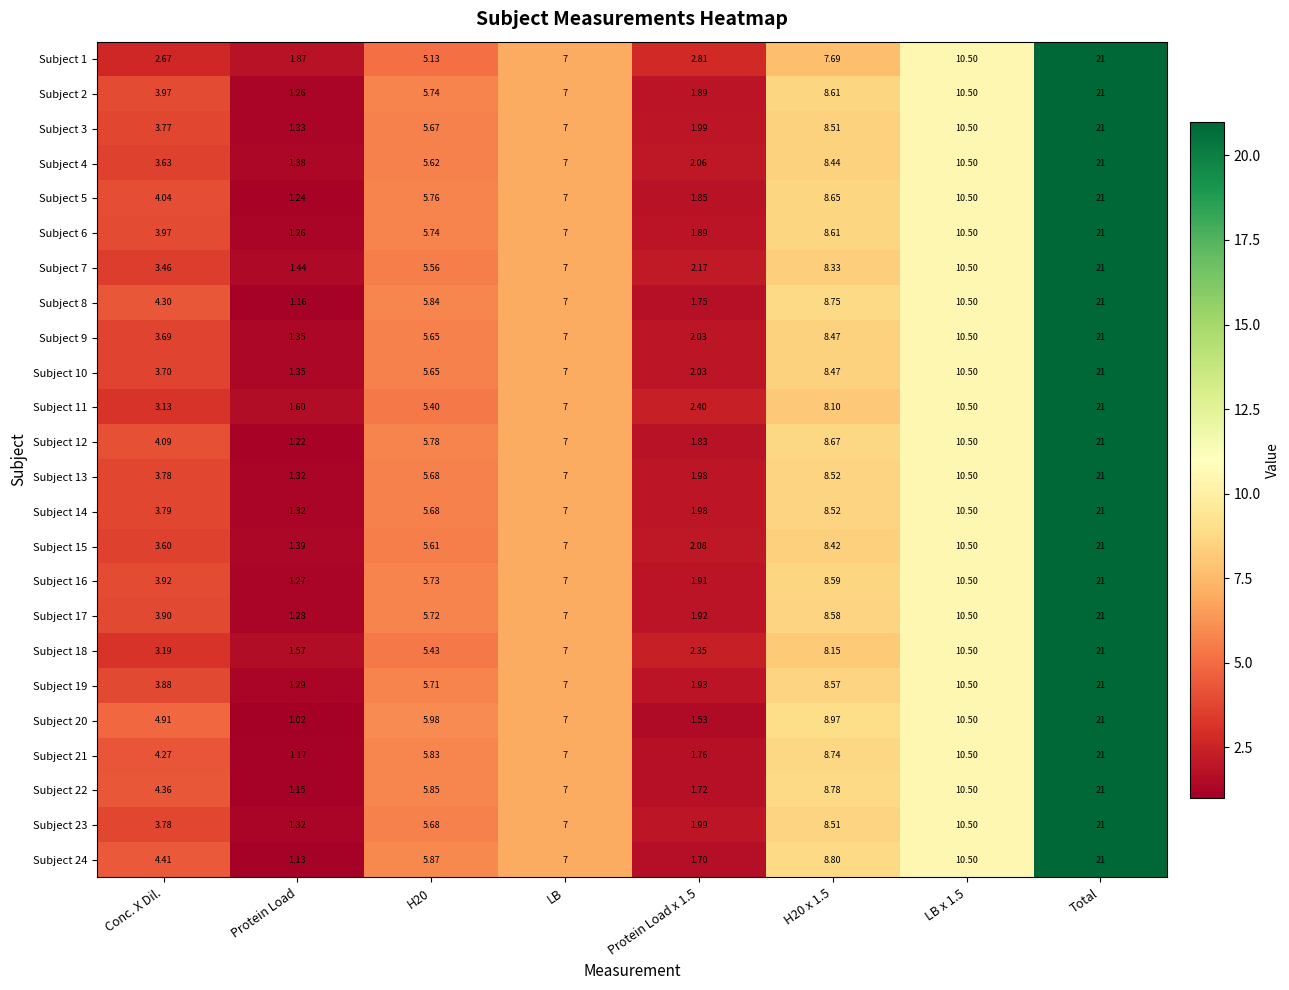

At which category is the sum across all series the highest?

Total